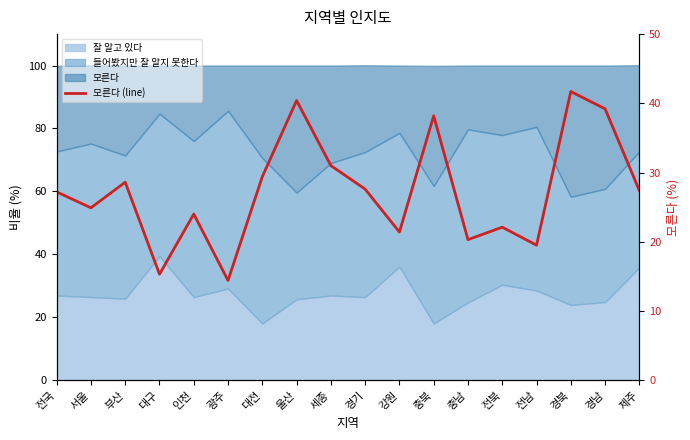

The chart shows a value of 11.5 at 강원. True or false?

False